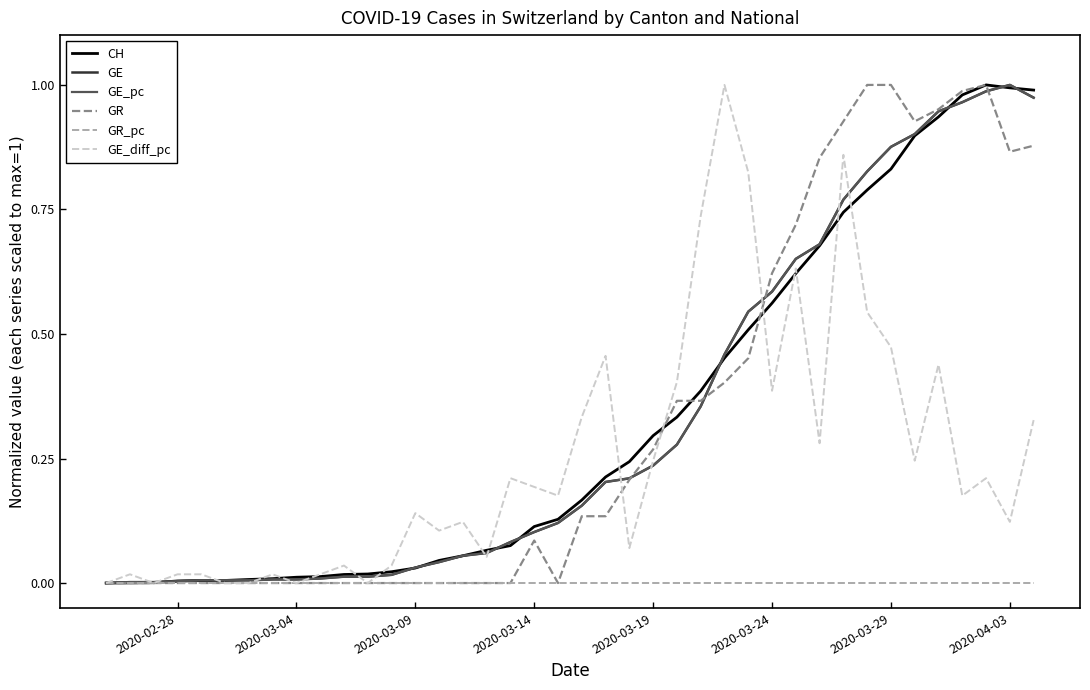

Is this an area chart (filled region under the line)?

No